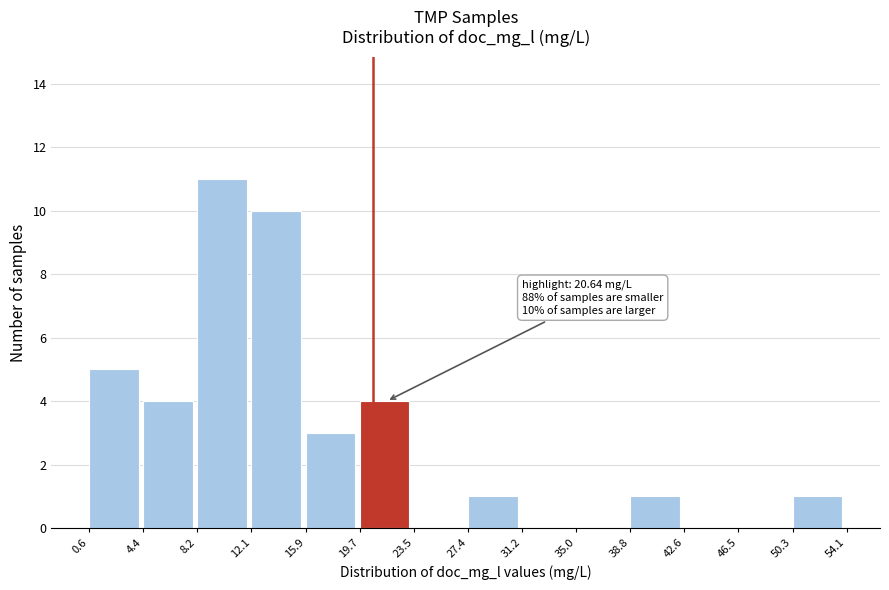

Which range on the x-axis has the tallest bar?

8.2 to 12.1